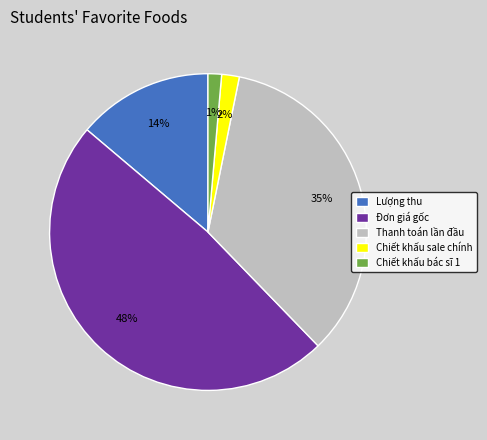

To the nearest percent, what portion does Đơn giá gốc represent?

48%